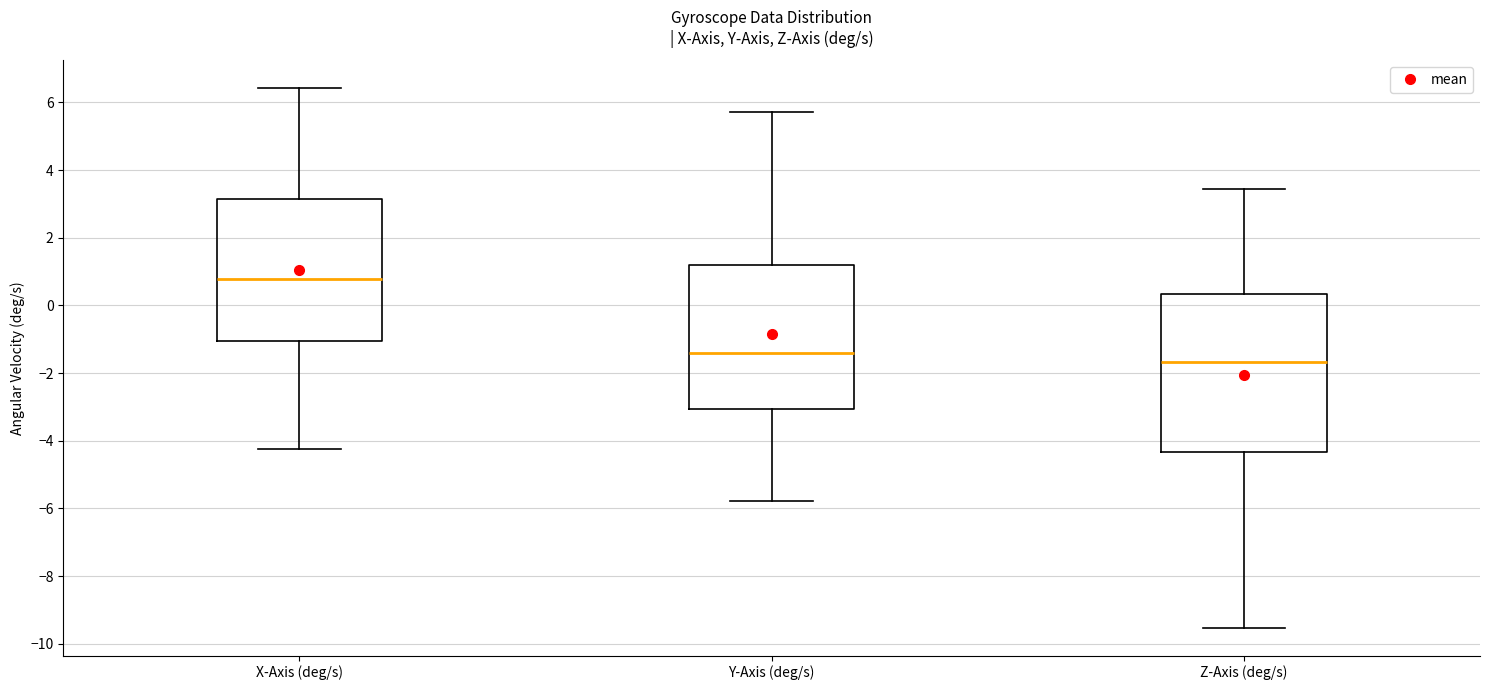

Which box has the highest median line?

X-Axis (deg/s)